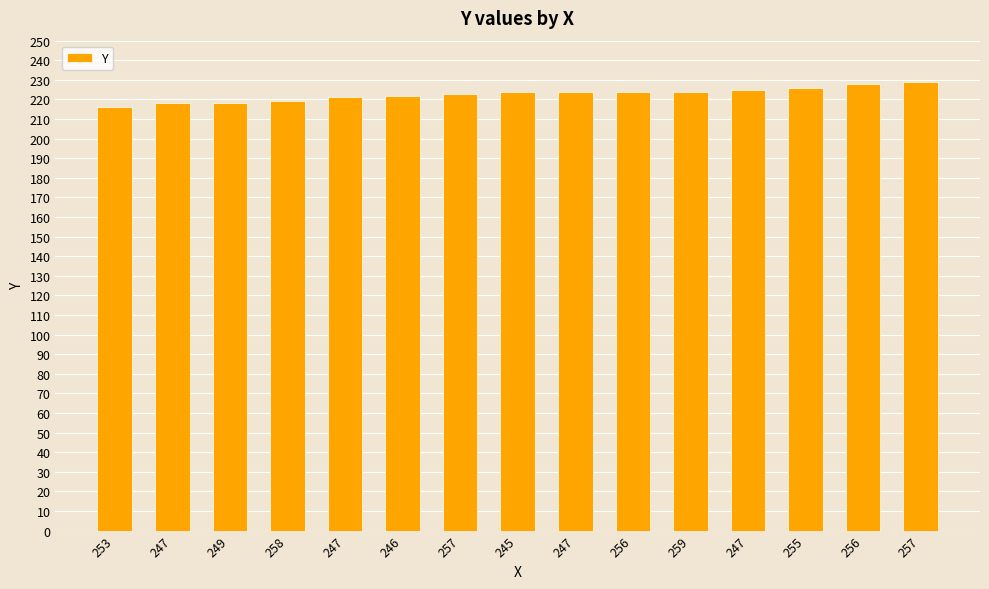

Approximately how many times larger is the value at 247 compared to 247?

1.0